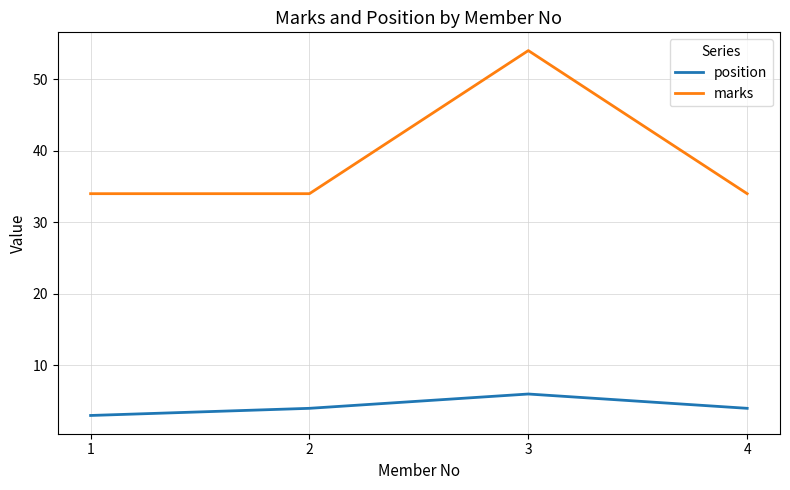

Rank the series by their average value, from highest to lowest.

marks, position